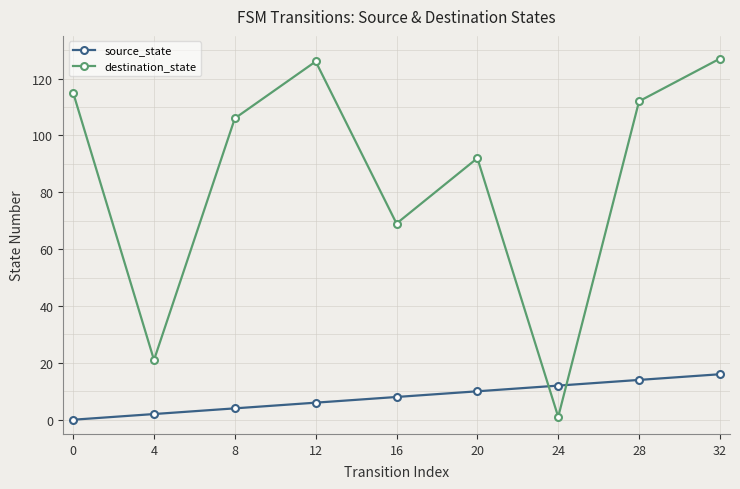

The value of source_state at 0 is 0. True or false?

True